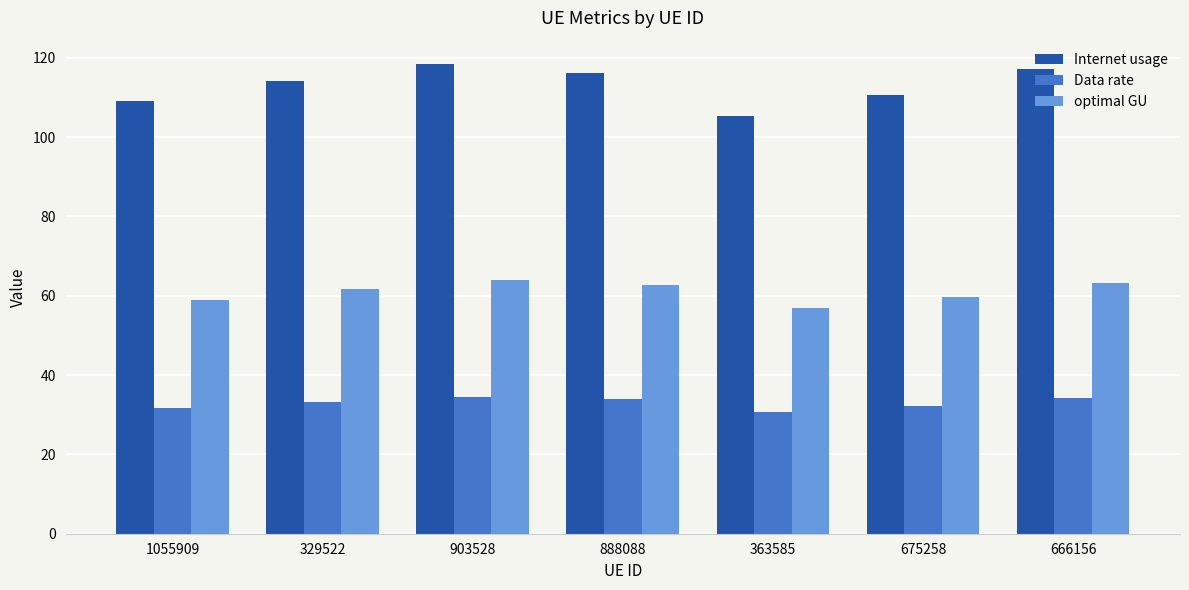

What is the value of the Internet usage bar at the 6th from the left?

110.6